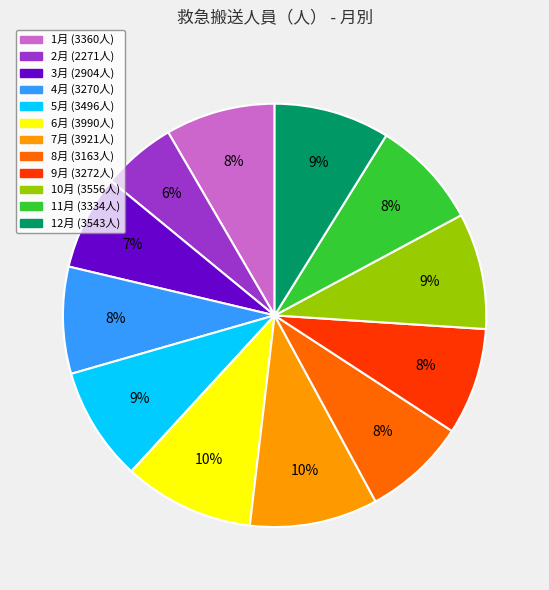

To the nearest percent, what is the difference between the largest and smallest slice percentages?

4%